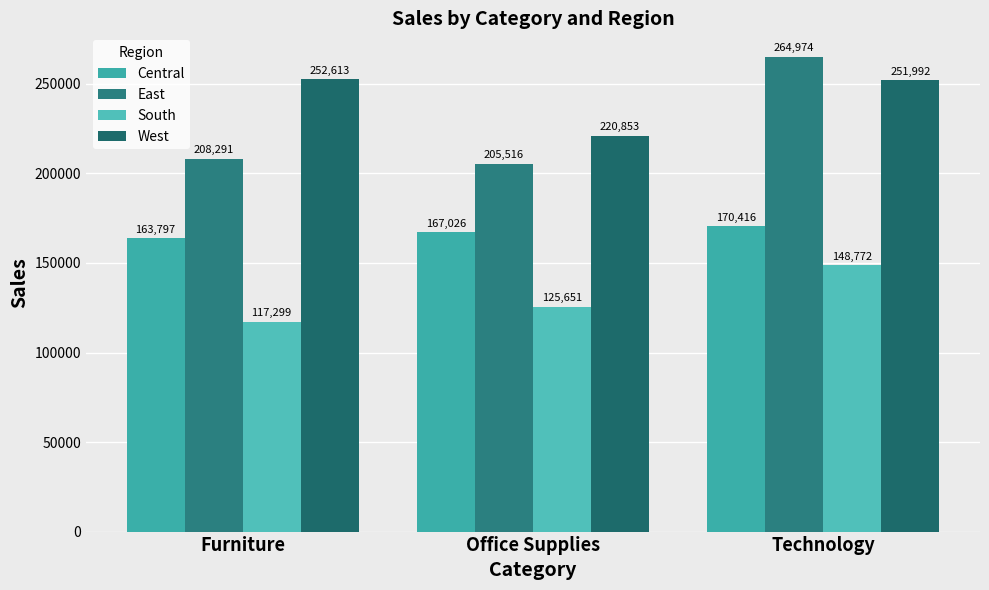

Count the number of categories in the chart.

3